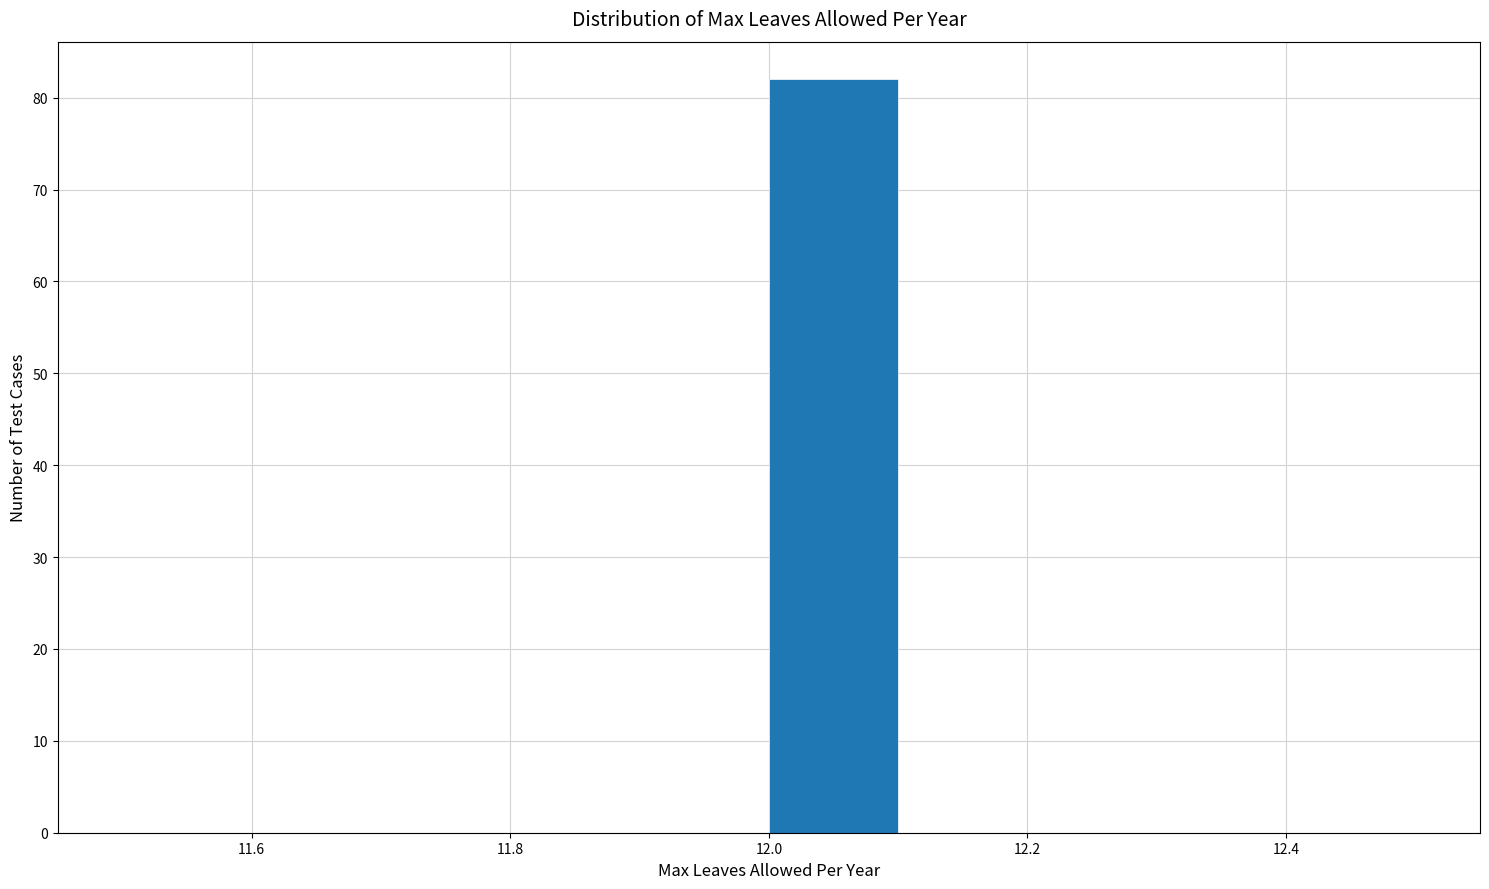

Which range on the x-axis has the tallest bar?

12.0 to 12.1